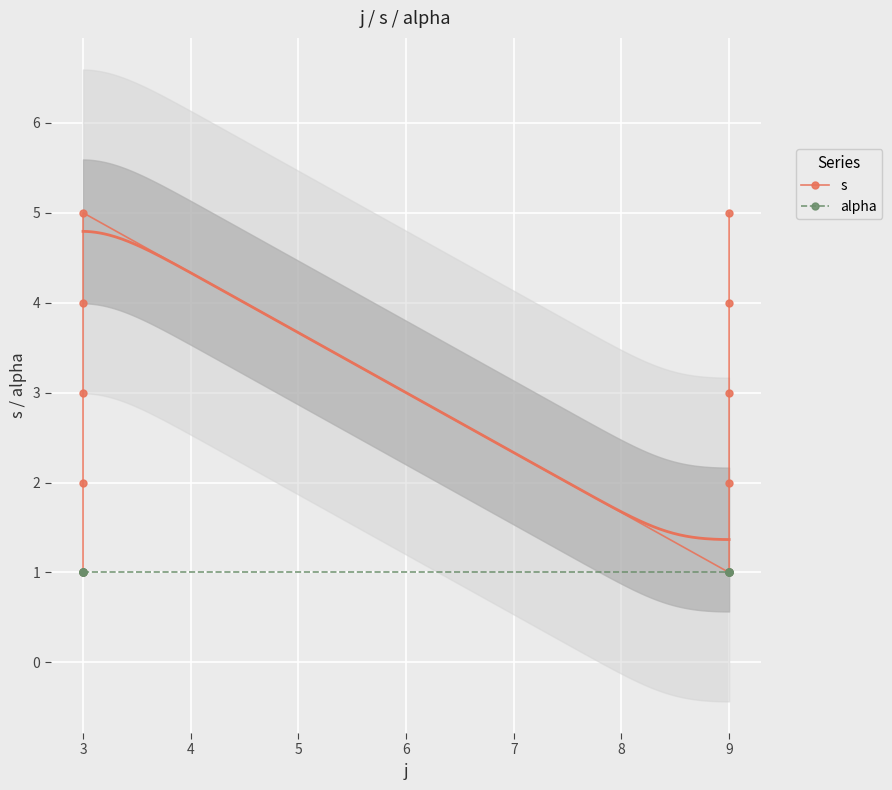

True or false: s and alpha cross at least once.

False